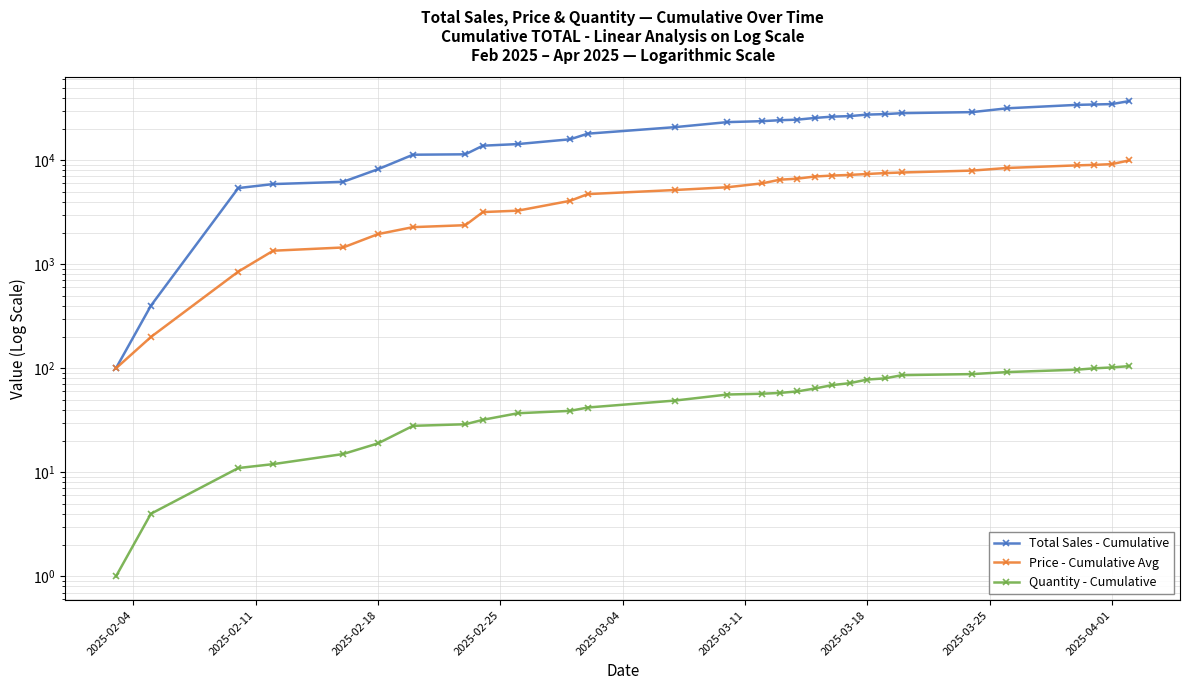

Reading left to right, what are all the values shown in this chart?

Total Sales - Cumulative: 100	400	5400	5900	6200	8200	11300	11400	13800	14300	15900	18000	20800	23250	23750	24250	24550	25500	26250	26550	27450	27750	28350	29000	31550	34050	34350	34650	37050
Price - Cumulative Avg: 100	200	850	1350	1450	1950	2275	2375	3175	3275	4075	4725	5175	5500	6000	6500	6650	6975	7125	7225	7375	7525	7625	7950	8425	8925	9025	9175	9975
Quantity - Cumulative: 1	4	11	12	15	19	28	29	32	37	39	42	49	56	57	58	60	64	69	72	78	80	86	88	92	97	100	102	105